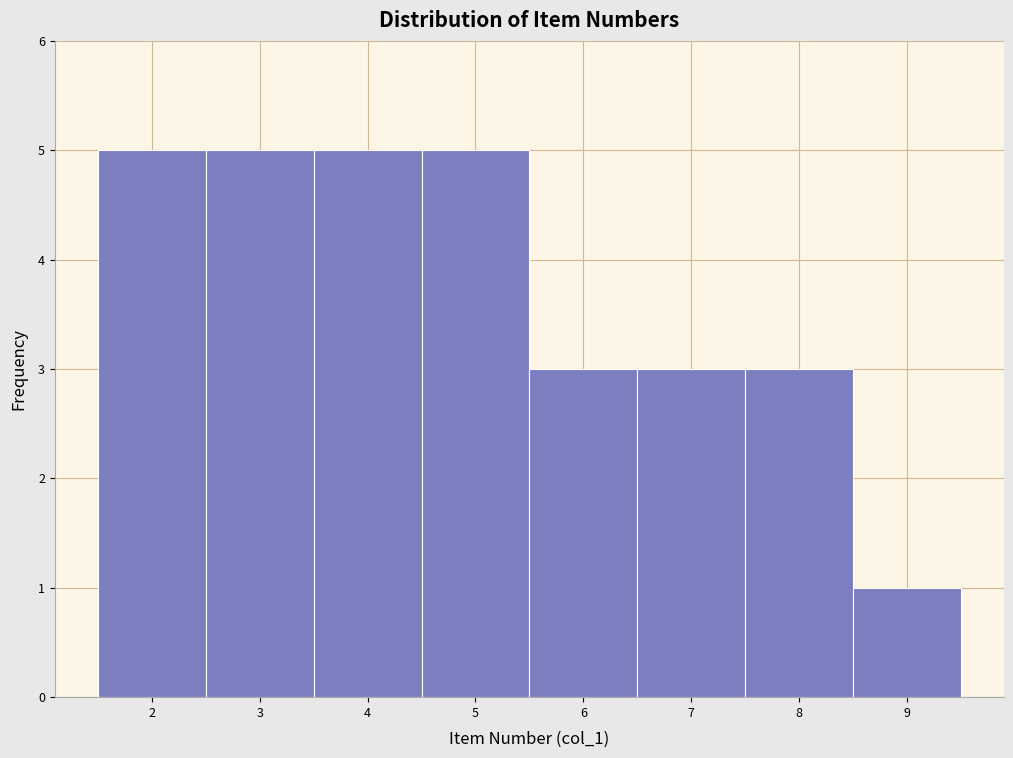

Reading left to right, list every bar in this chart as the range it spans on the x-axis followed by its height. The values are not printed on the chart, so give them approximately, as read against the axis.

1.5 to 2.5: 5
2.5 to 3.5: 5
3.5 to 4.5: 5
4.5 to 5.5: 5
5.5 to 6.5: 3
6.5 to 7.5: 3
7.5 to 8.5: 3
8.5 to 9.5: 1